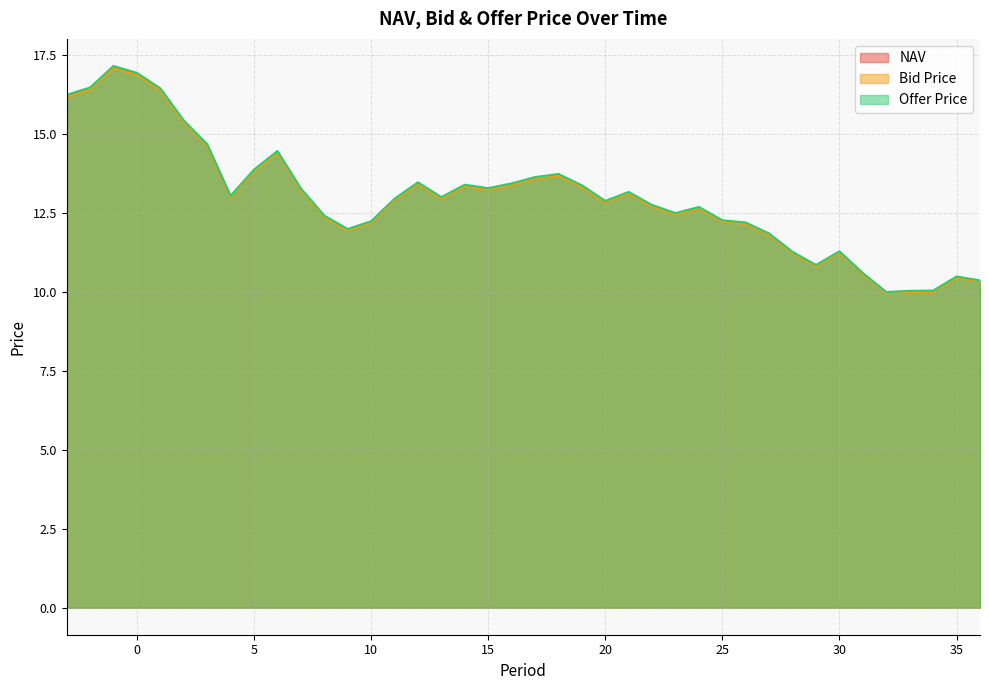

Rank the series at 0 from lowest to highest value.

Bid Price, NAV, Offer Price